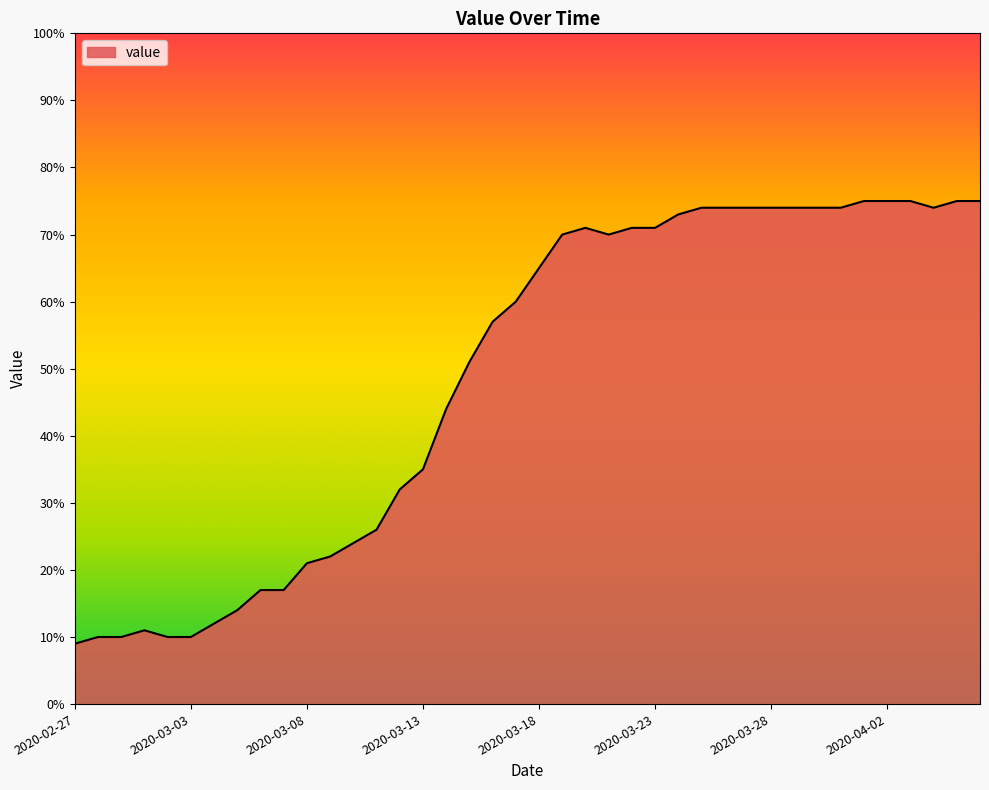

How many lines are shown in the chart?

1